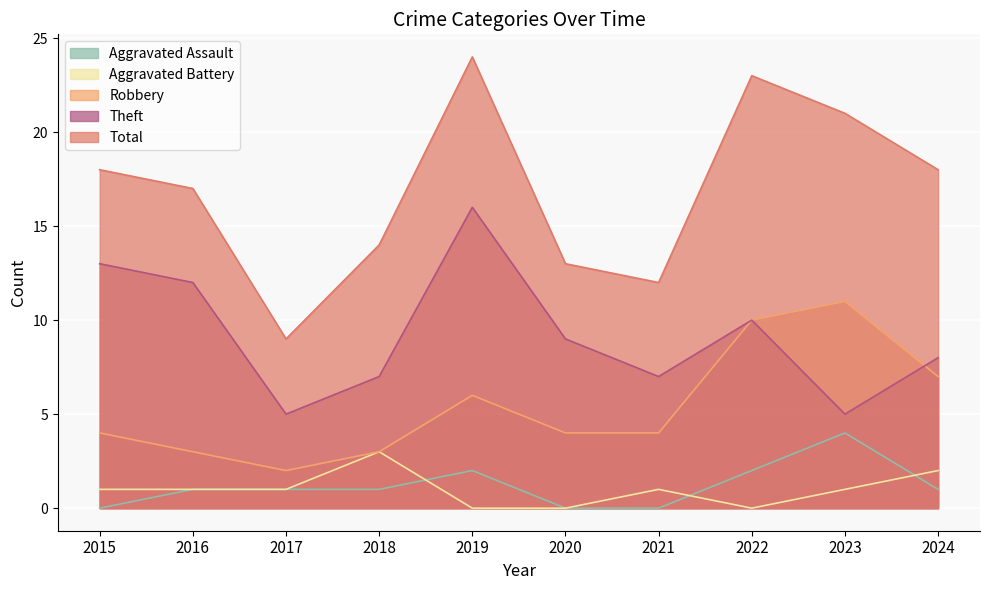

What is the value of the Aggravated Assault point at the 4th from the left?

1